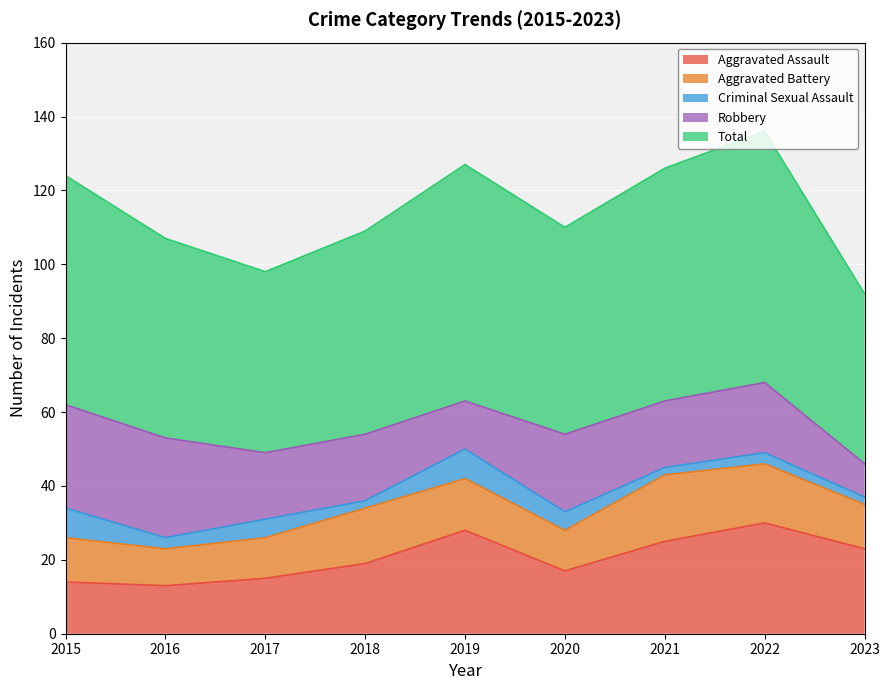

What is the value of the Total point at the 3rd from the left?

49